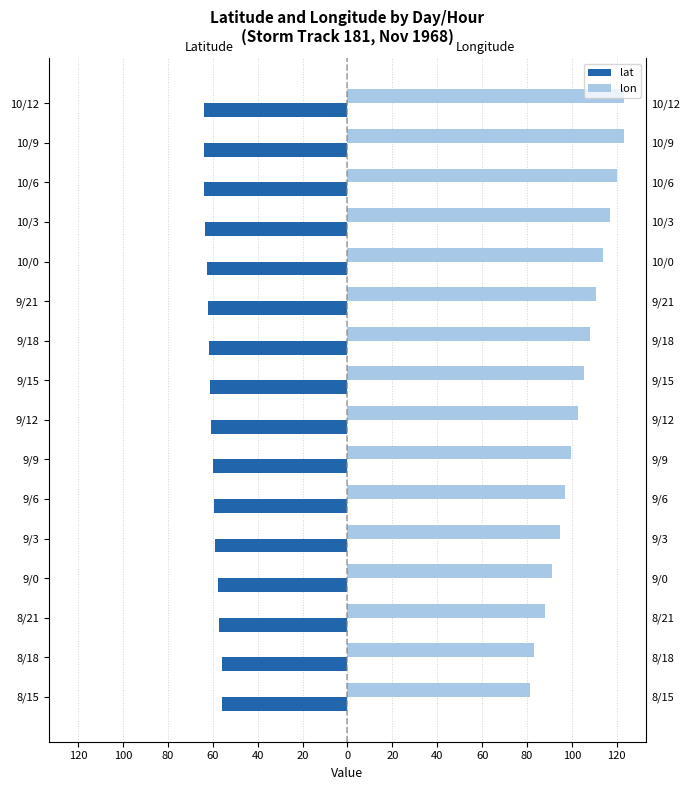

What is the sum of all lat values?

-968.6